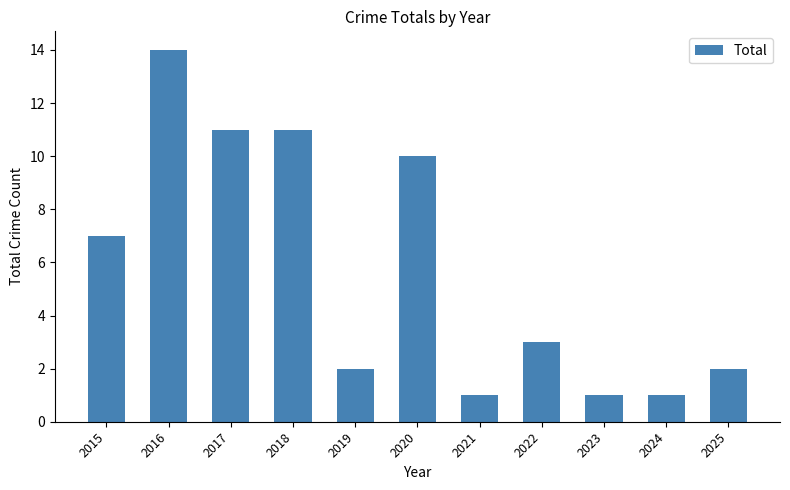

What is the greatest value displayed?

14